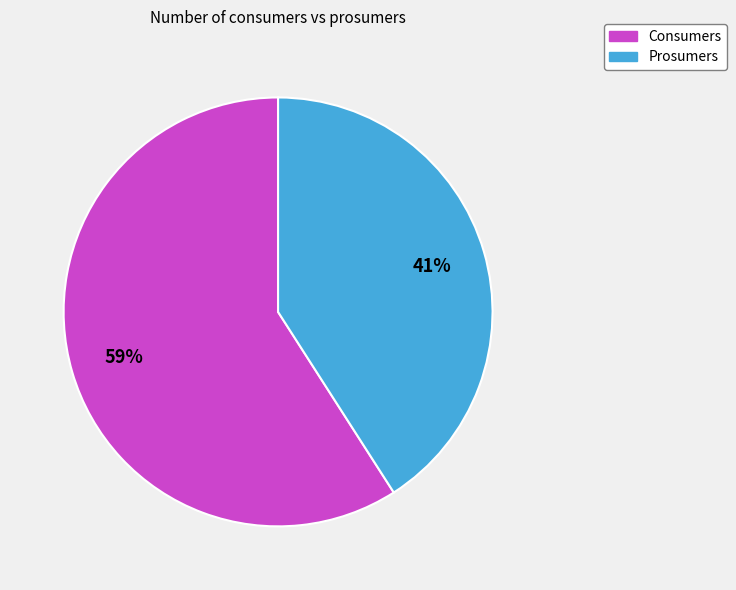

Count the number of slices in the pie.

2